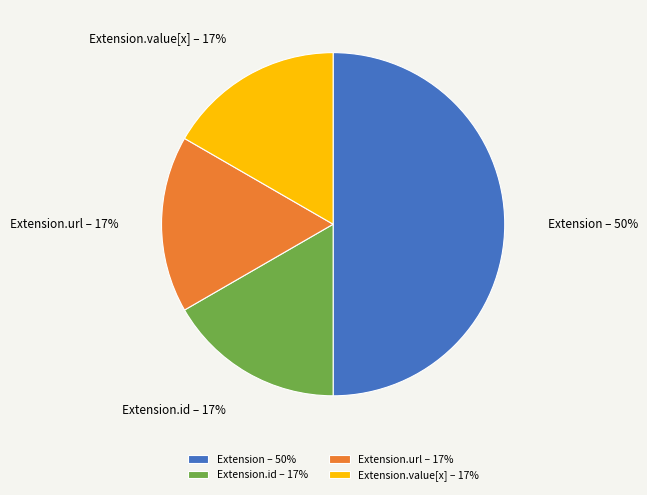

To the nearest percent, what portion does Extension.value[x] represent?

17%